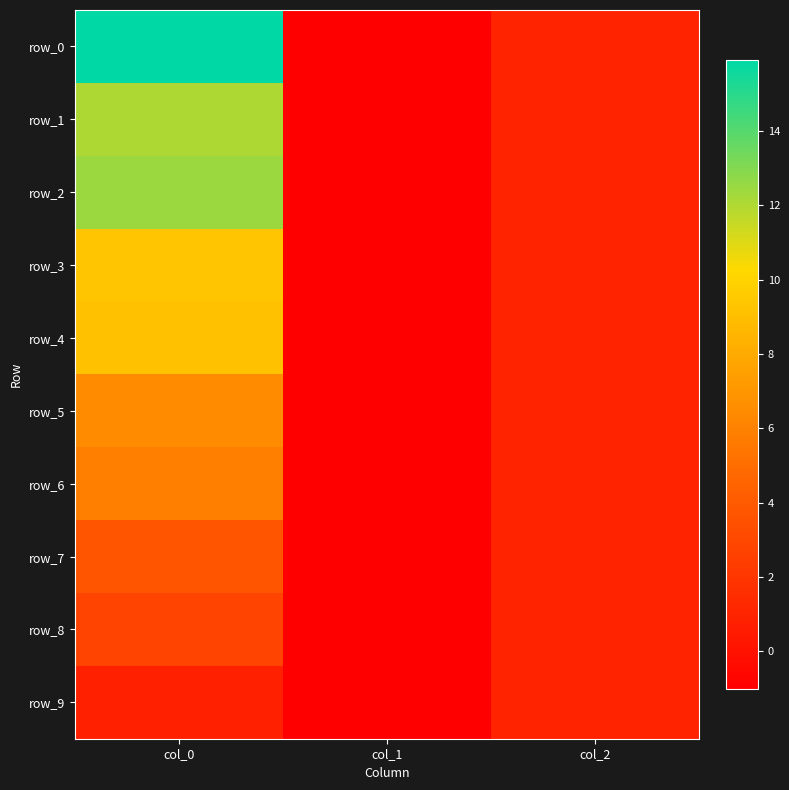

How many series are shown in this chart?

10